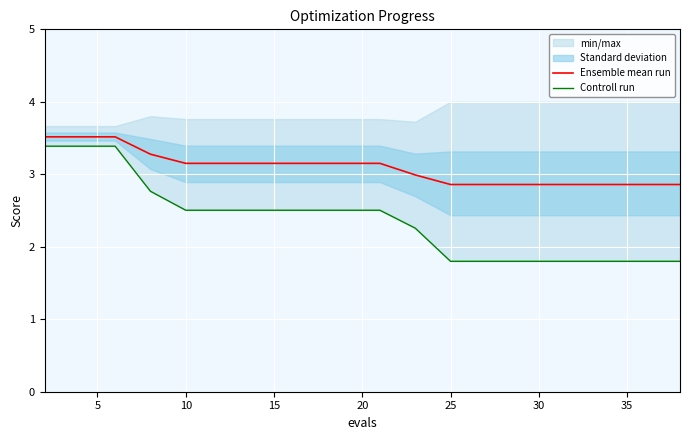

The Ensemble mean run series shows 1.8 at 30. True or false?

False